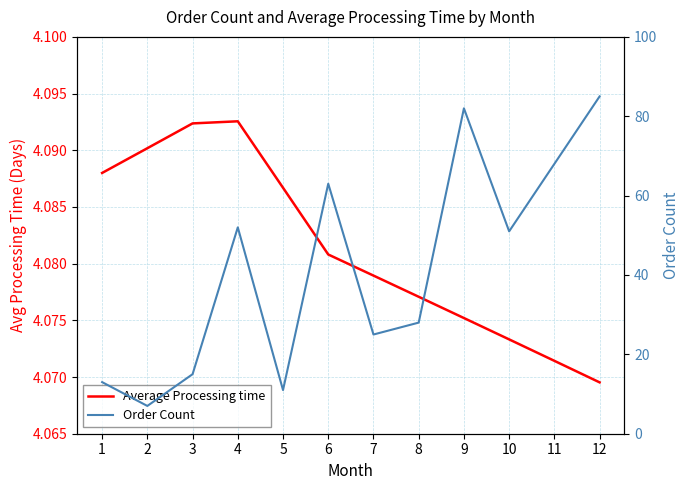

Reading left to right, transcribe all the data shown in this chart.

Average Processing time: 1=4.1	2=4.1	3=4.1	4=4.1	5=4.1	6=4.1	7=4.1	8=4.1	9=4.1	10=4.1	11=4.1	12=4.1
Order Count: 1=13.0	2=7.0	3=15.0	4=52.0	5=11.0	6=63.0	7=25.0	8=28.0	9=82.0	10=51.0	11=68.0	12=85.0